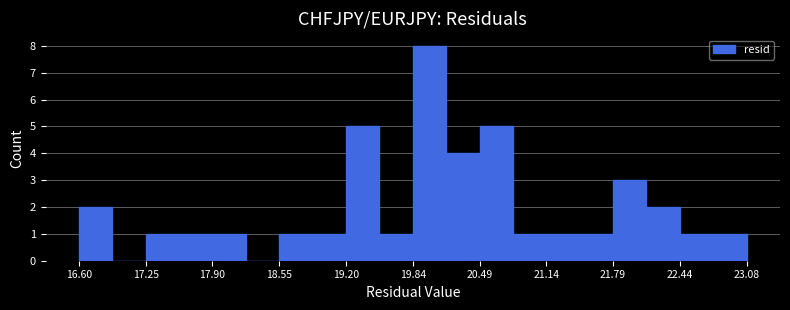

Around what value on the x-axis is the tallest bar? Give the approximate position of its centre, as read against the axis.

20.0